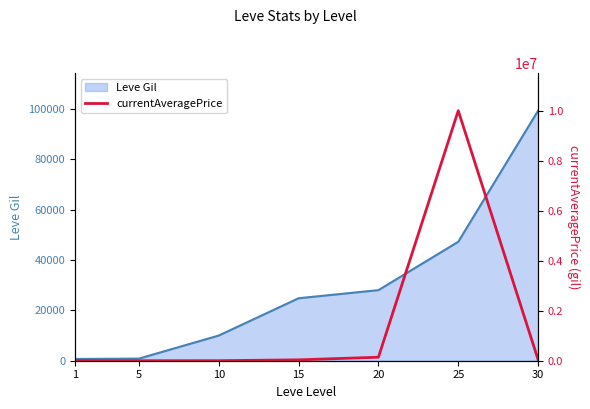

True or false: the data shows 12 at 5.

True